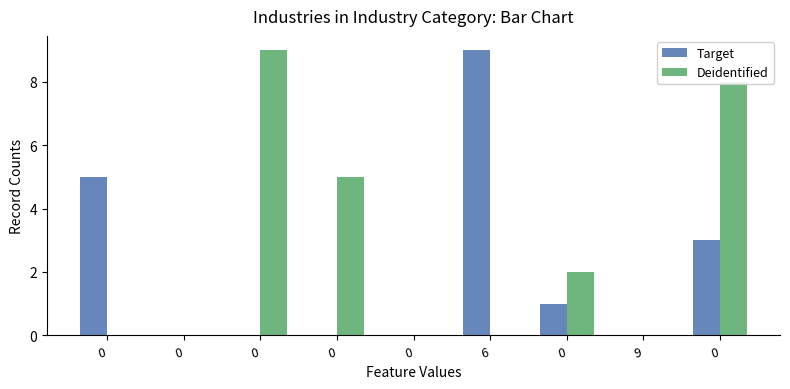

Reading left to right, extract all data points from this chart.

Target: 0=5	0=0	0=0	0=0	0=0	6=9	0=1	9=0	0=3
Deidentified: 0=0	0=0	0=9	0=5	0=0	6=0	0=2	9=0	0=8